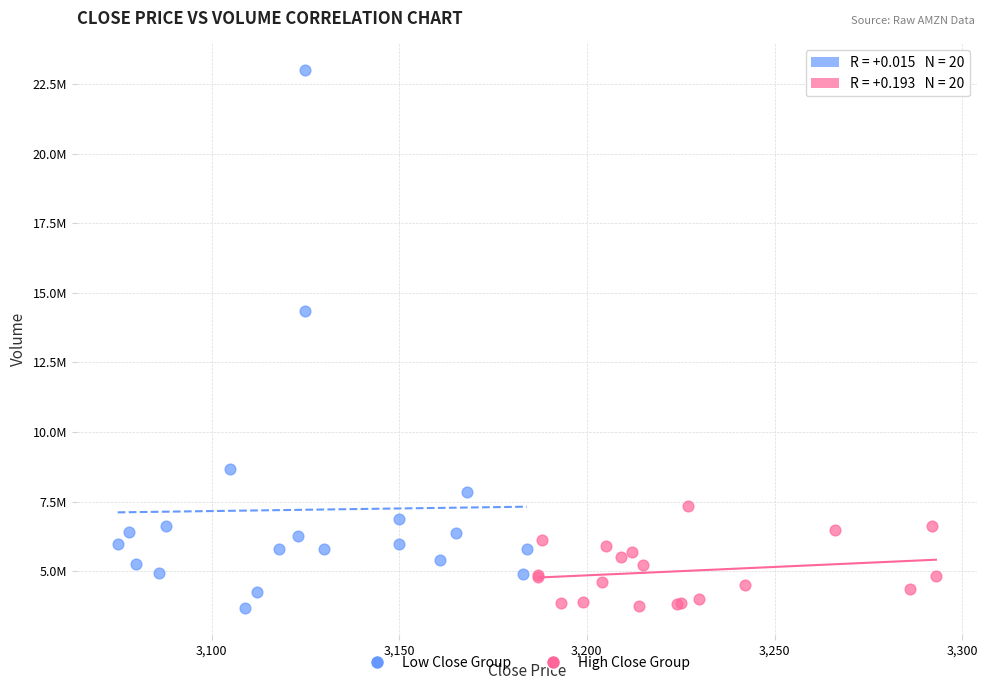

Which series contains the highest Y value?

Low Close Group